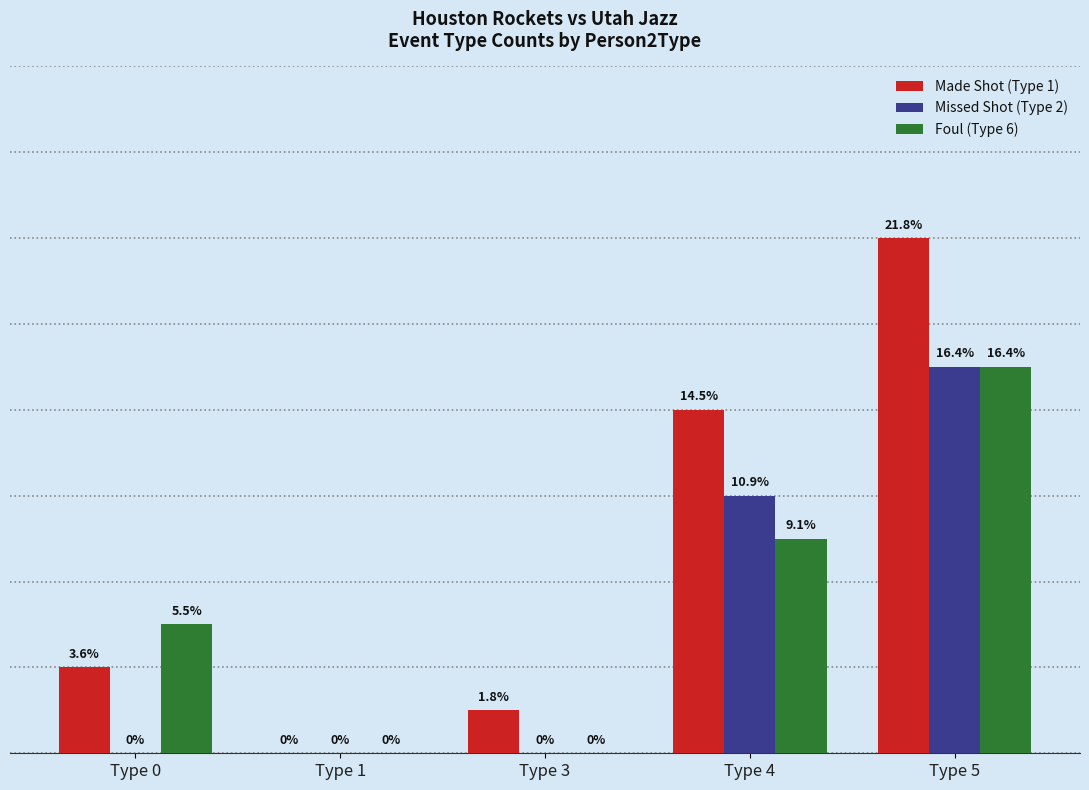

Rank the series by their average value, from highest to lowest.

Made Shot (Type 1), Foul (Type 6), Missed Shot (Type 2)